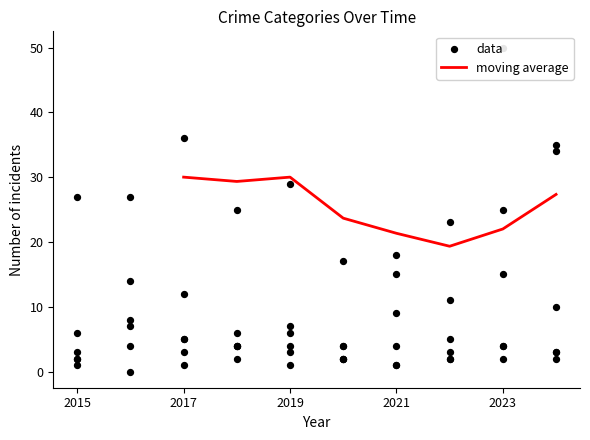

Is it true that moving average equals 38.4 at 2023?

False